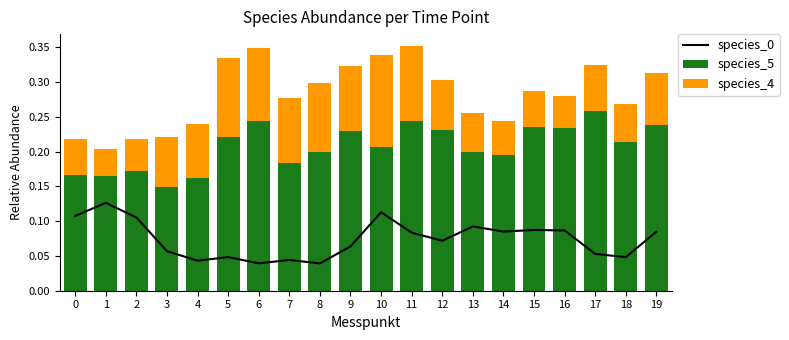

Reading right to left, what are all the values shown in this chart?

species_0: 0.1	0.0	0.1	0.1	0.1	0.1	0.1	0.1	0.1	0.1	0.1	0.0	0.0	0.0	0.0	0.0	0.1	0.1	0.1	0.1
species_5: 0.2	0.2	0.3	0.2	0.2	0.2	0.2	0.2	0.2	0.2	0.2	0.2	0.2	0.2	0.2	0.2	0.1	0.2	0.2	0.2
species_4: 0.1	0.1	0.1	0.0	0.1	0.0	0.1	0.1	0.1	0.1	0.1	0.1	0.1	0.1	0.1	0.1	0.1	0.0	0.0	0.1